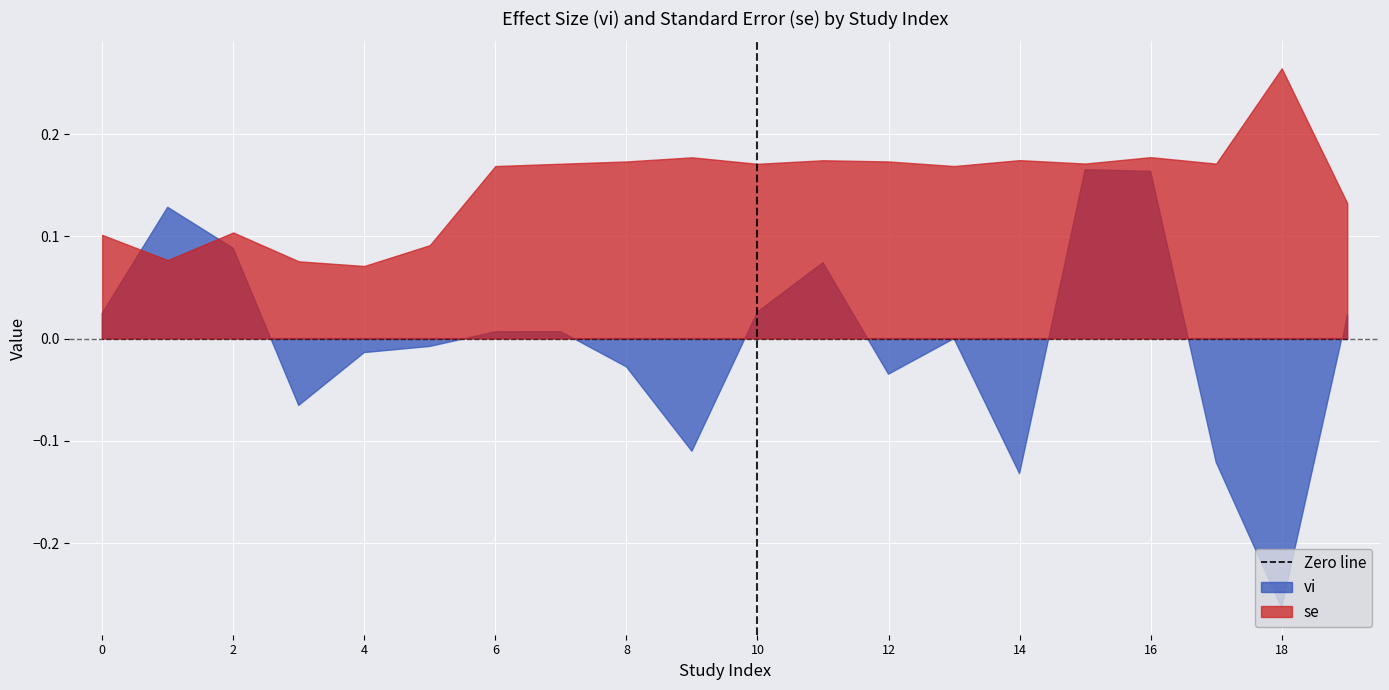

How many lines are shown in the chart?

2